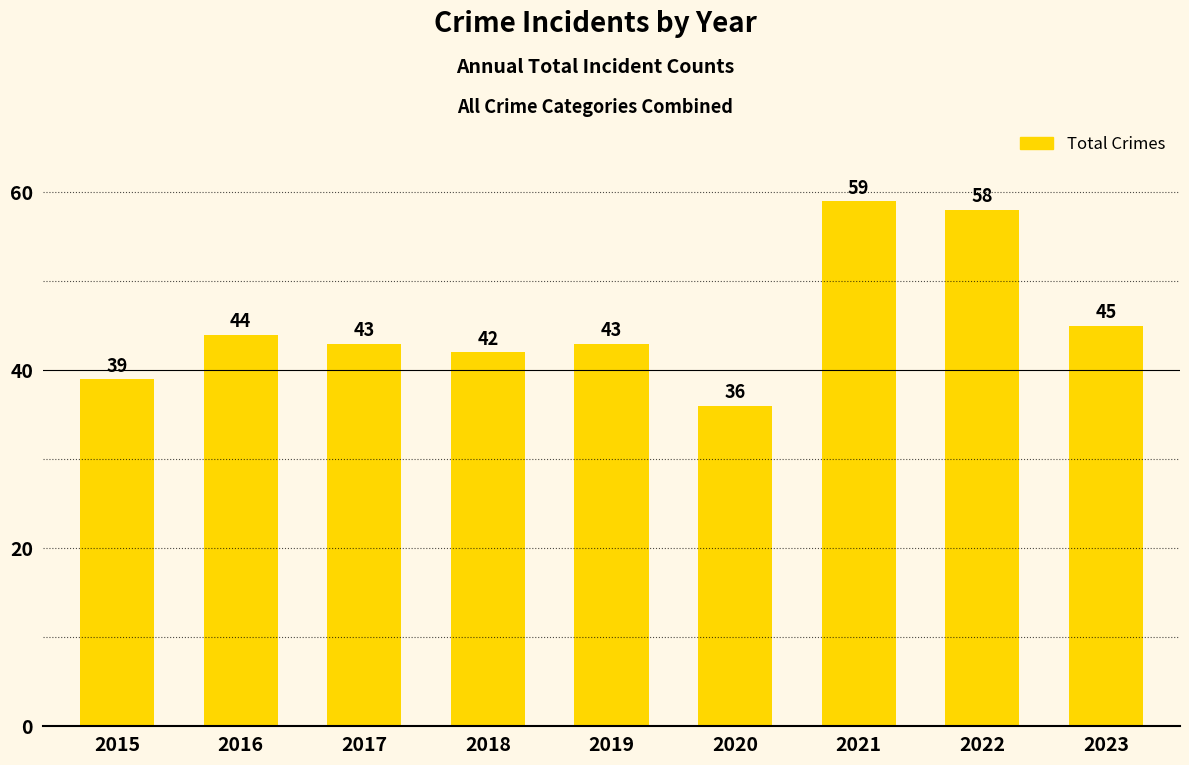

Reading left to right, list all the values displayed in this chart.

2015=39	2016=44	2017=43	2018=42	2019=43	2020=36	2021=59	2022=58	2023=45